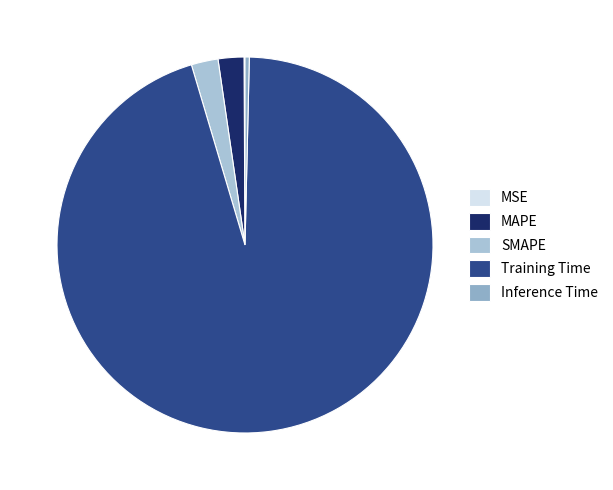

Which slice represents more than half of the pie?

Training Time